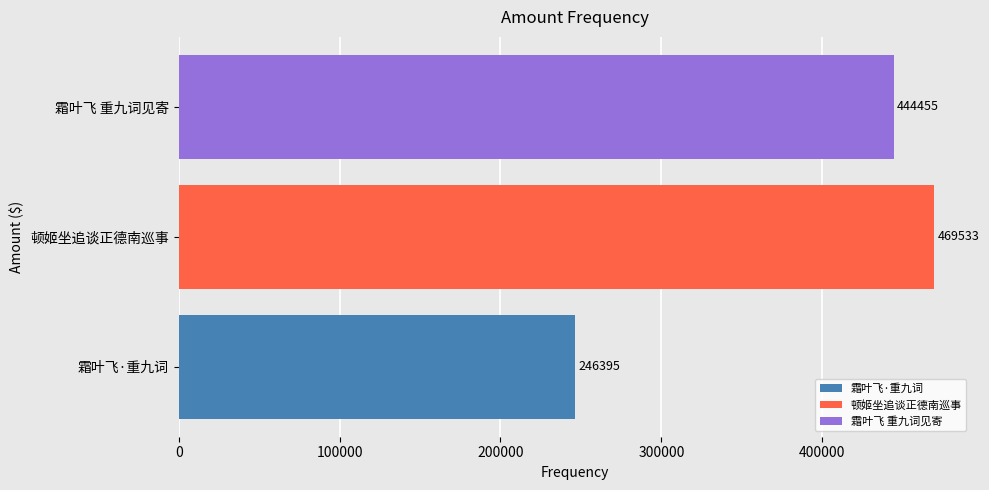

Read the 霜叶飞·重九词 value at 顿姬坐追谈正德南巡事.

246395